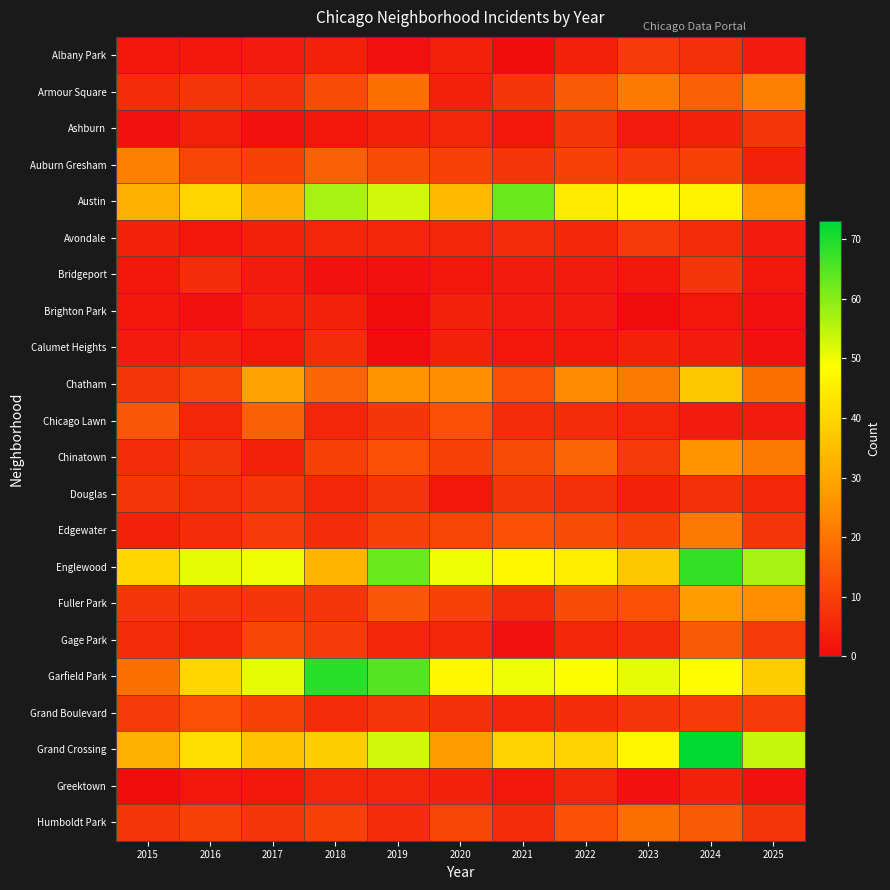

Rank the series by their maximum value, from highest to lowest.

Grand Crossing, Garfield Park, Englewood, Austin, Chatham, Fuller Park, Chinatown, Armour Square, Auburn Gresham, Edgewater, Humboldt Park, Chicago Lawn, Gage Park, Grand Boulevard, Albany Park, Avondale, Ashburn, Bridgeport, Douglas, Calumet Heights, Greektown, Brighton Park